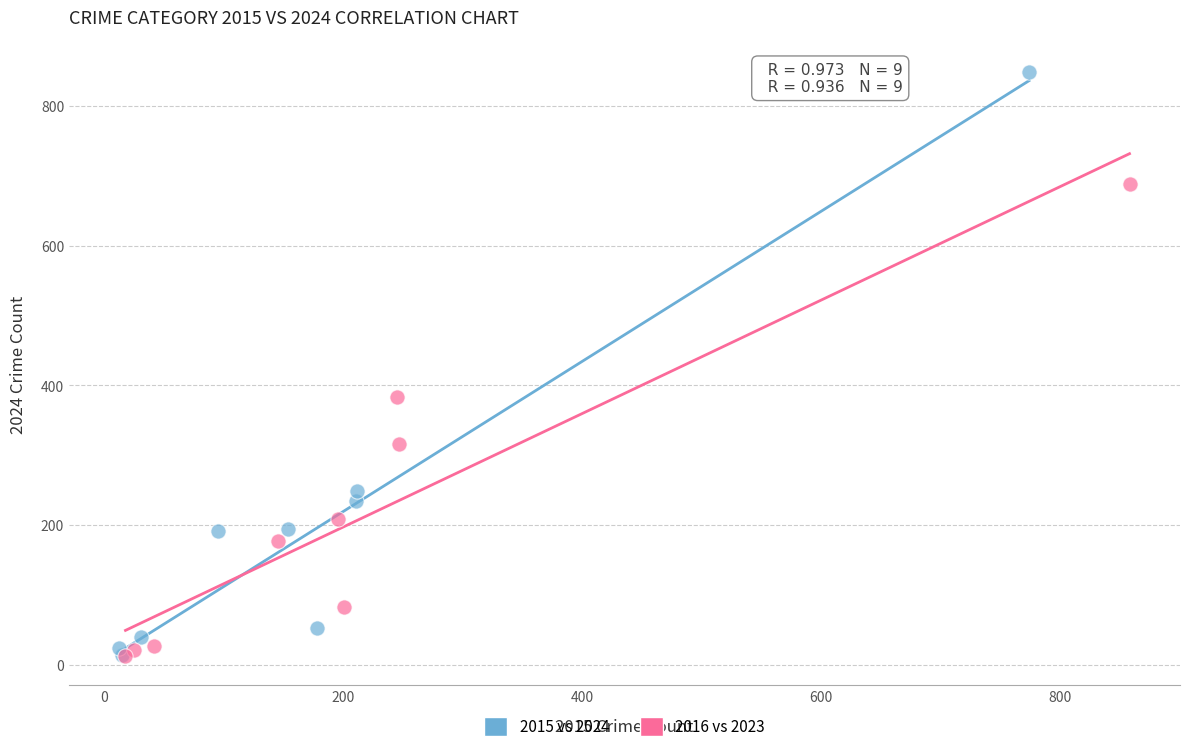

Which series reaches the maximum Y coordinate?

2015 vs 2024